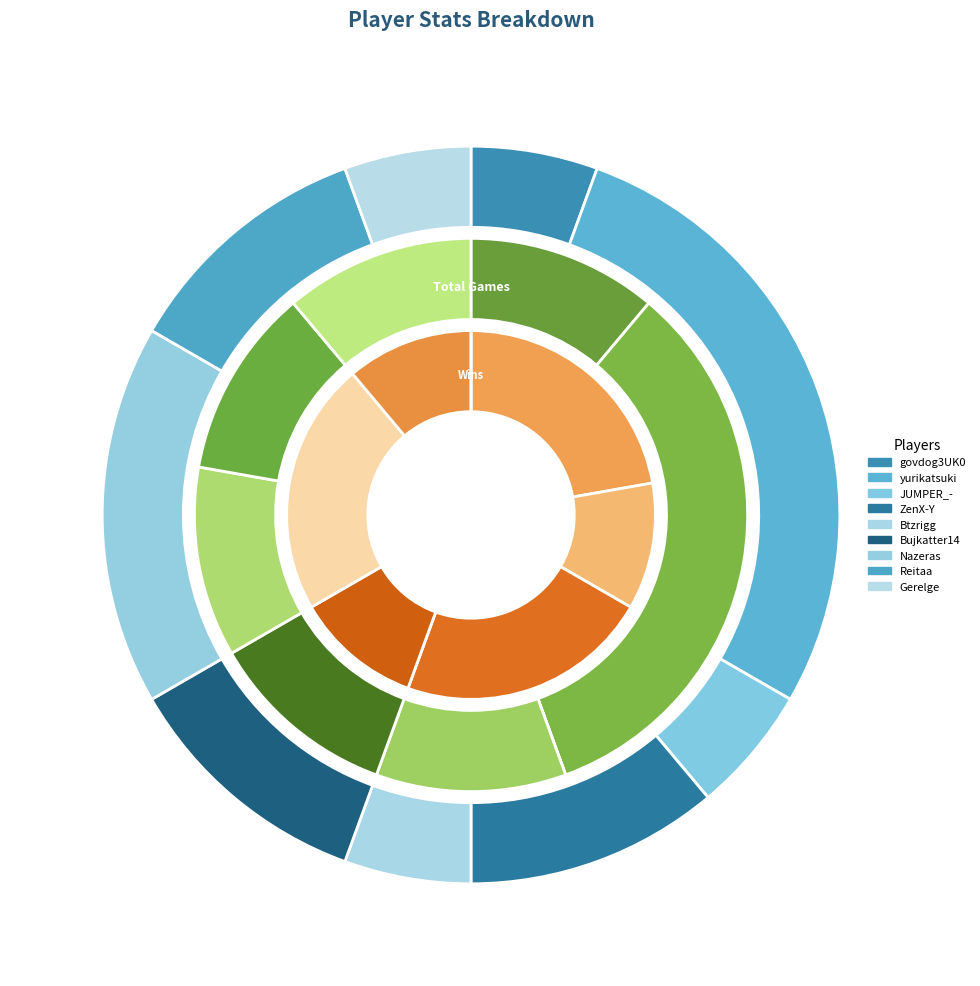

What is the largest slice in the pie chart?

yurikatsuki